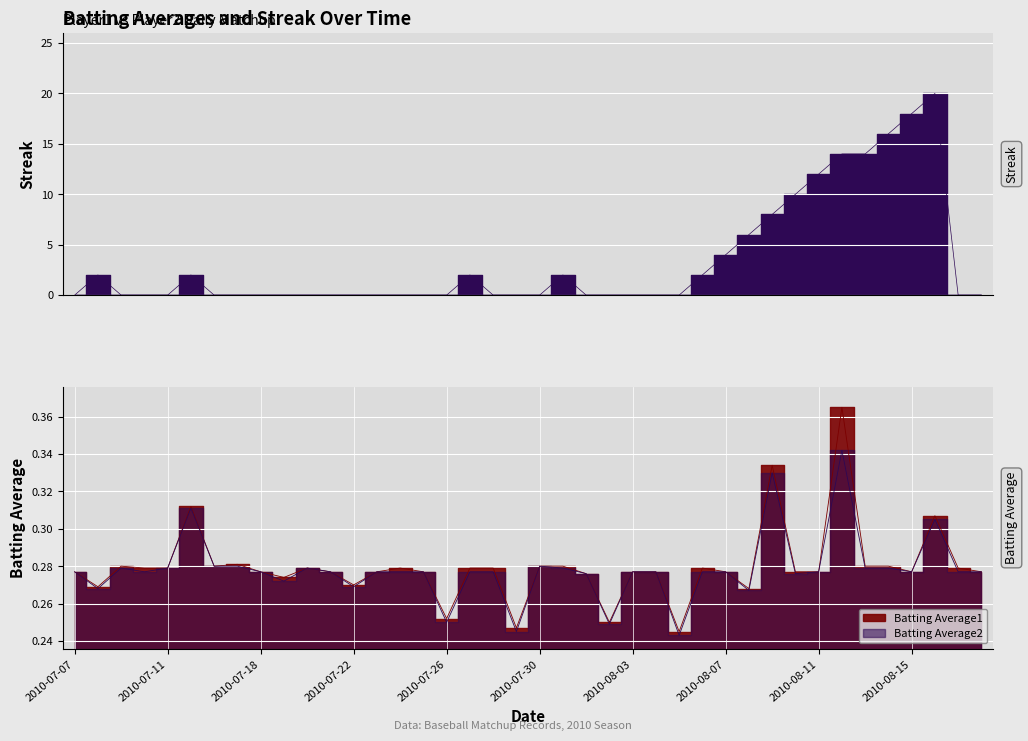

At which label is Batting Average2 closest to 0?

2010-08-05